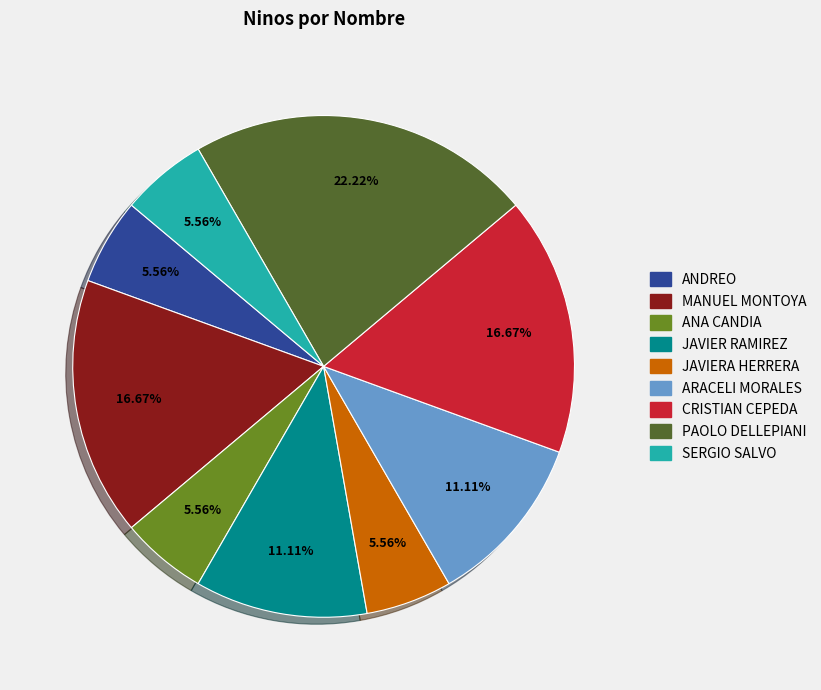

Is there a majority slice in this chart?

No